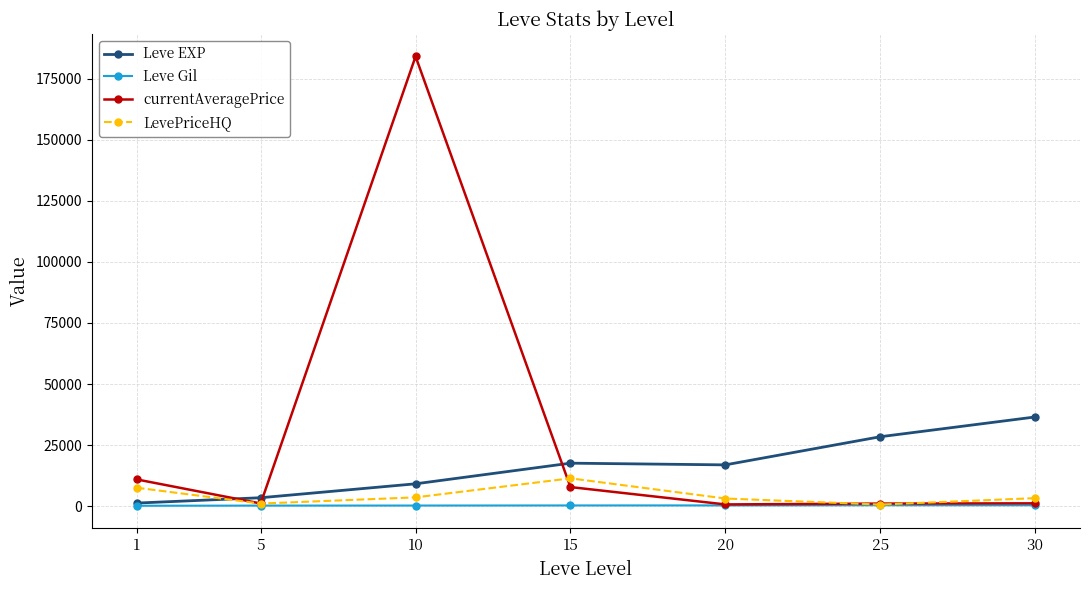

What is the maximum value shown in the chart?

184220.5